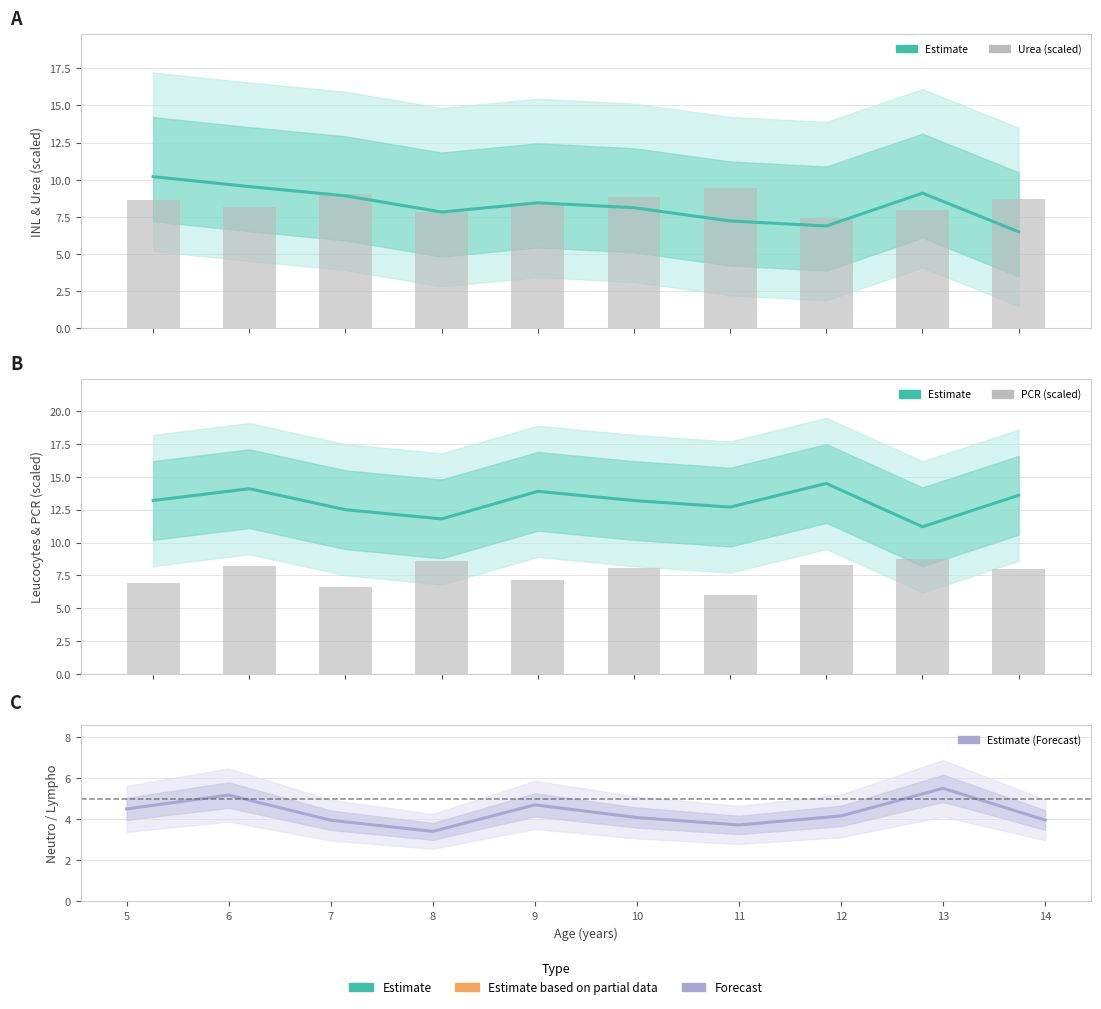

Reading right to left, transcribe all the data shown in this chart.

Estimate (INL): 6.5	9.1	6.9	7.2	8.1	8.4	7.8	8.9	9.5	10.2
Urea (scaled): 8.7	7.9	7.5	9.5	8.8	8.4	7.8	9.1	8.2	8.6
Estimate (Leucocytes): 13.6	11.2	14.5	12.7	13.2	13.9	11.8	12.5	14.1	13.2
PCR (scaled): 7.9	8.8	8.3	6.0	8.1	7.1	8.6	6.6	8.2	7.0
Neutro/Lympho ratio: 4.0	5.5	4.2	3.7	4.1	4.7	3.4	3.9	5.2	4.5